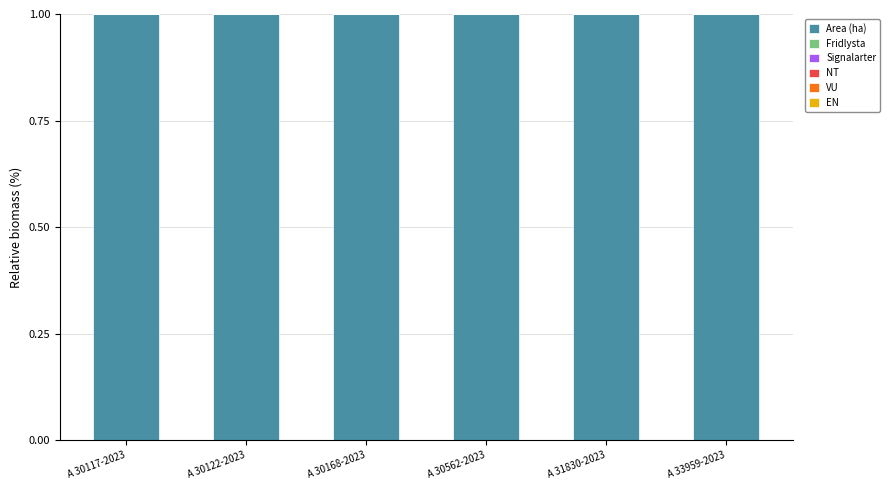

Rank the series by their maximum value, from lowest to highest.

Fridlysta, Signalarter, NT, VU, EN, Area (ha)